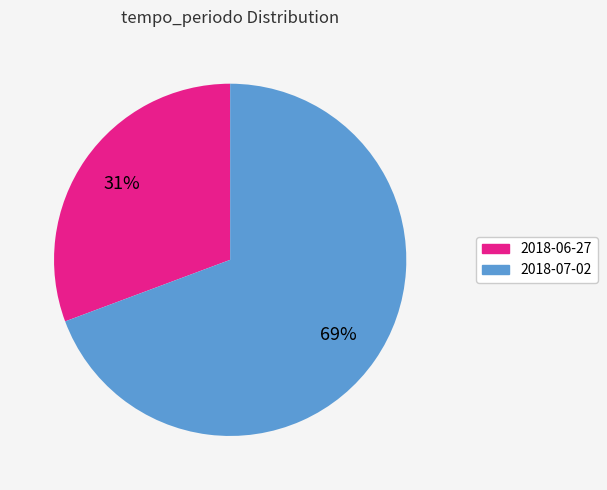

Which category has the biggest portion of the pie?

2018-07-02